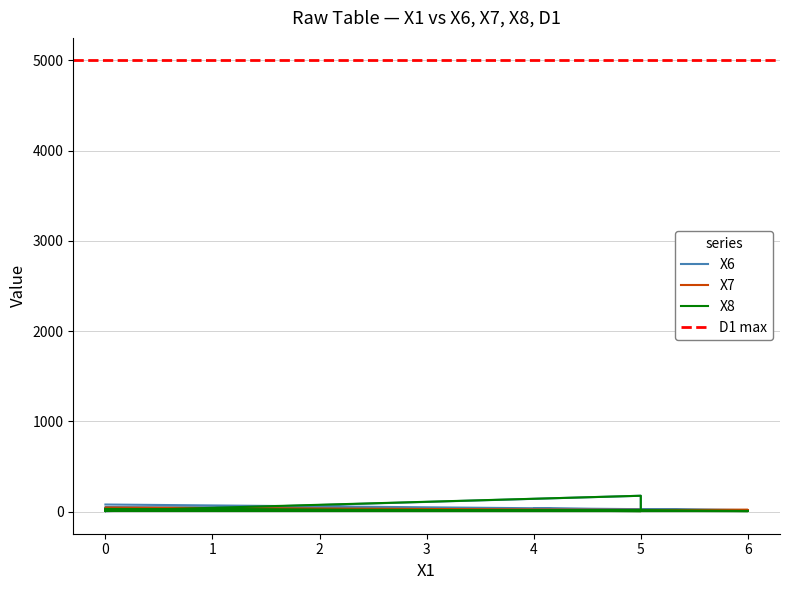

What is the total value across all series at 5?

24